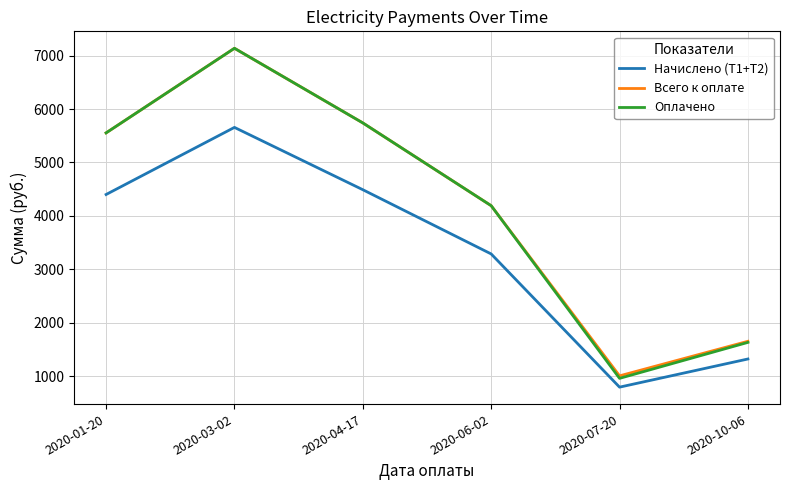

What is the difference between the maximum and second lowest values in the Оплачено series?

5510.0